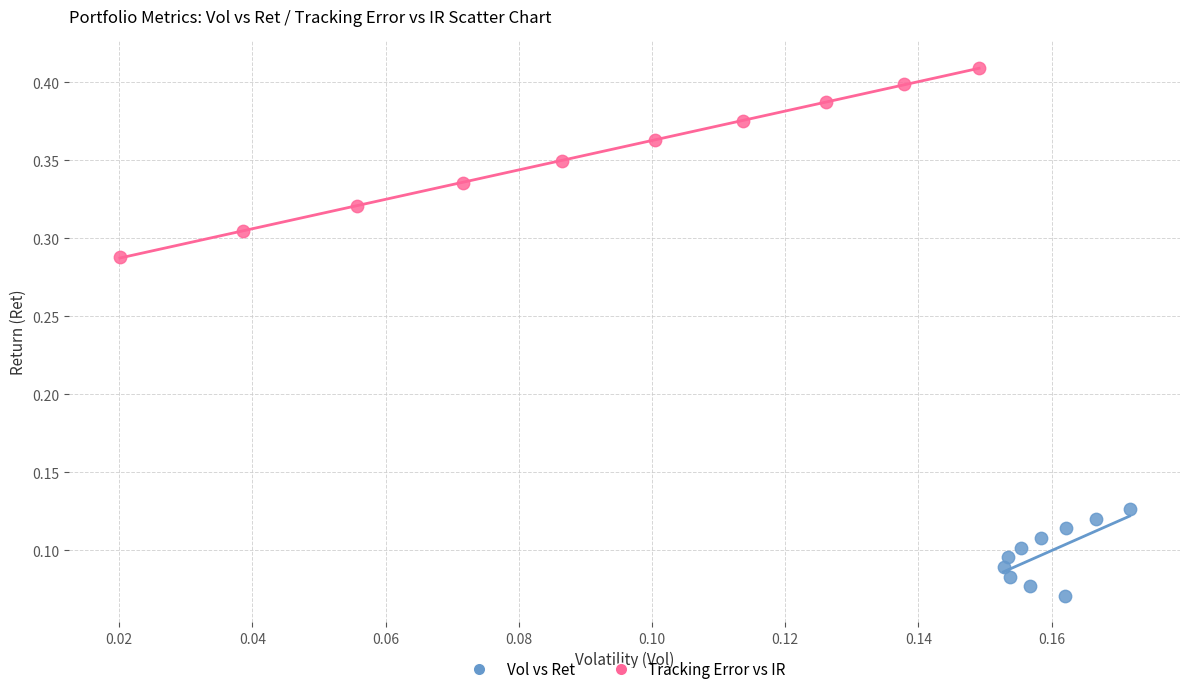

What are all the series names shown in the legend?

Vol vs Ret, Tracking Error vs IR